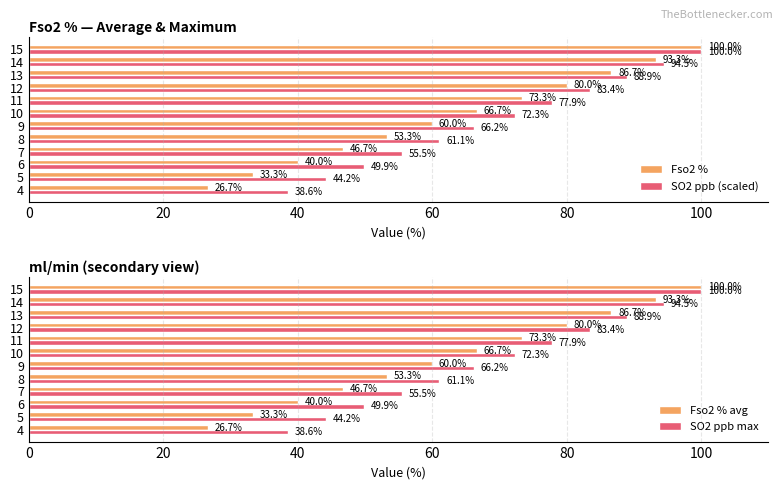

Which series has the widest spread of values?

Fso2 %